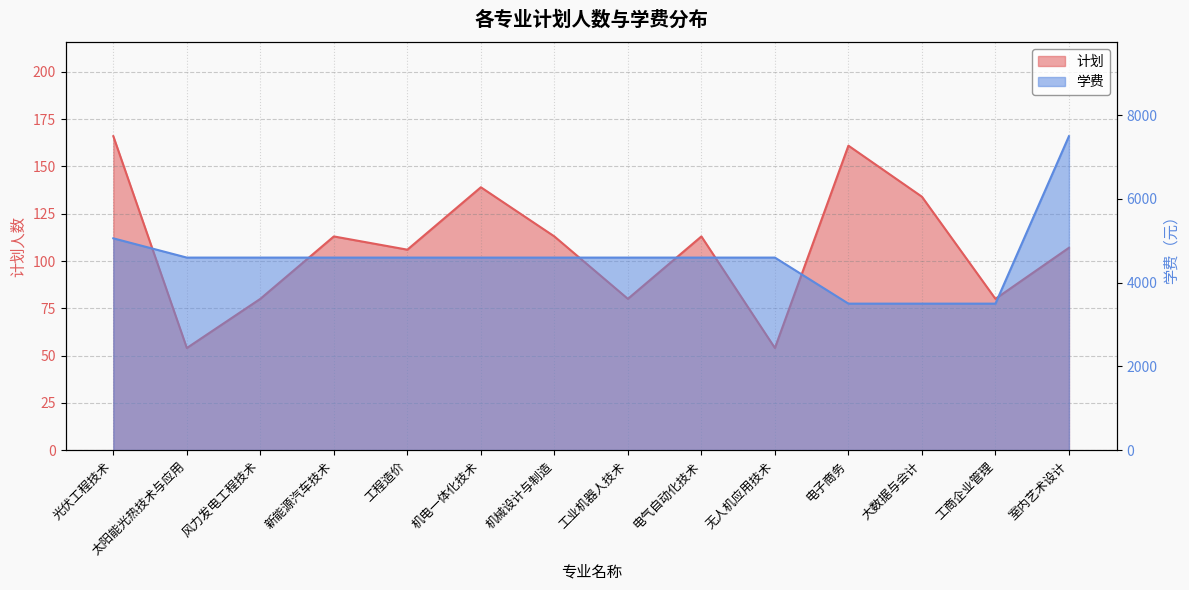

How many lines are shown in the chart?

2